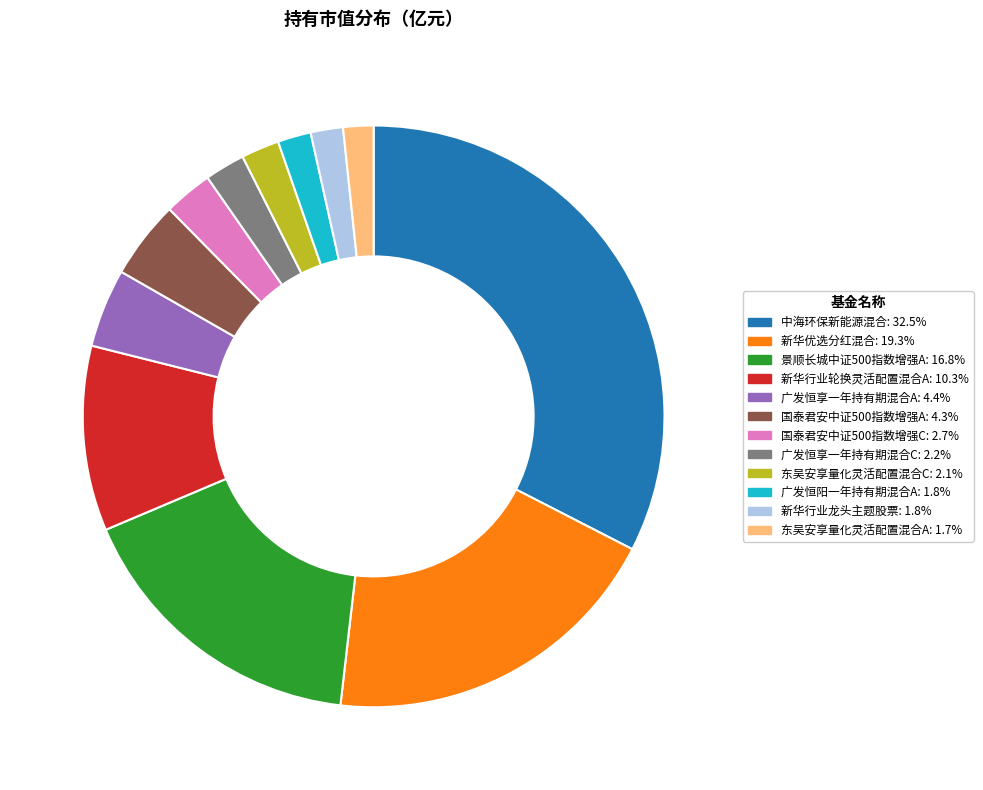

The 新华行业轮换灵活配置混合A slice represents 10% of the pie. True or false?

True